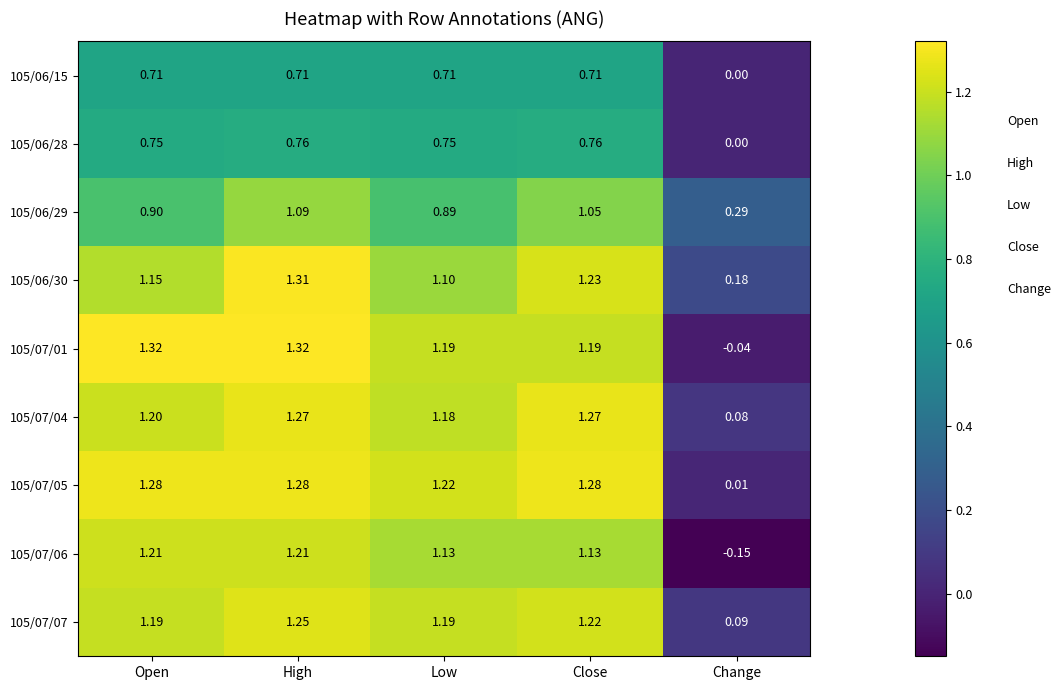

Which category has the lowest value in the 105/07/07 series?

Change